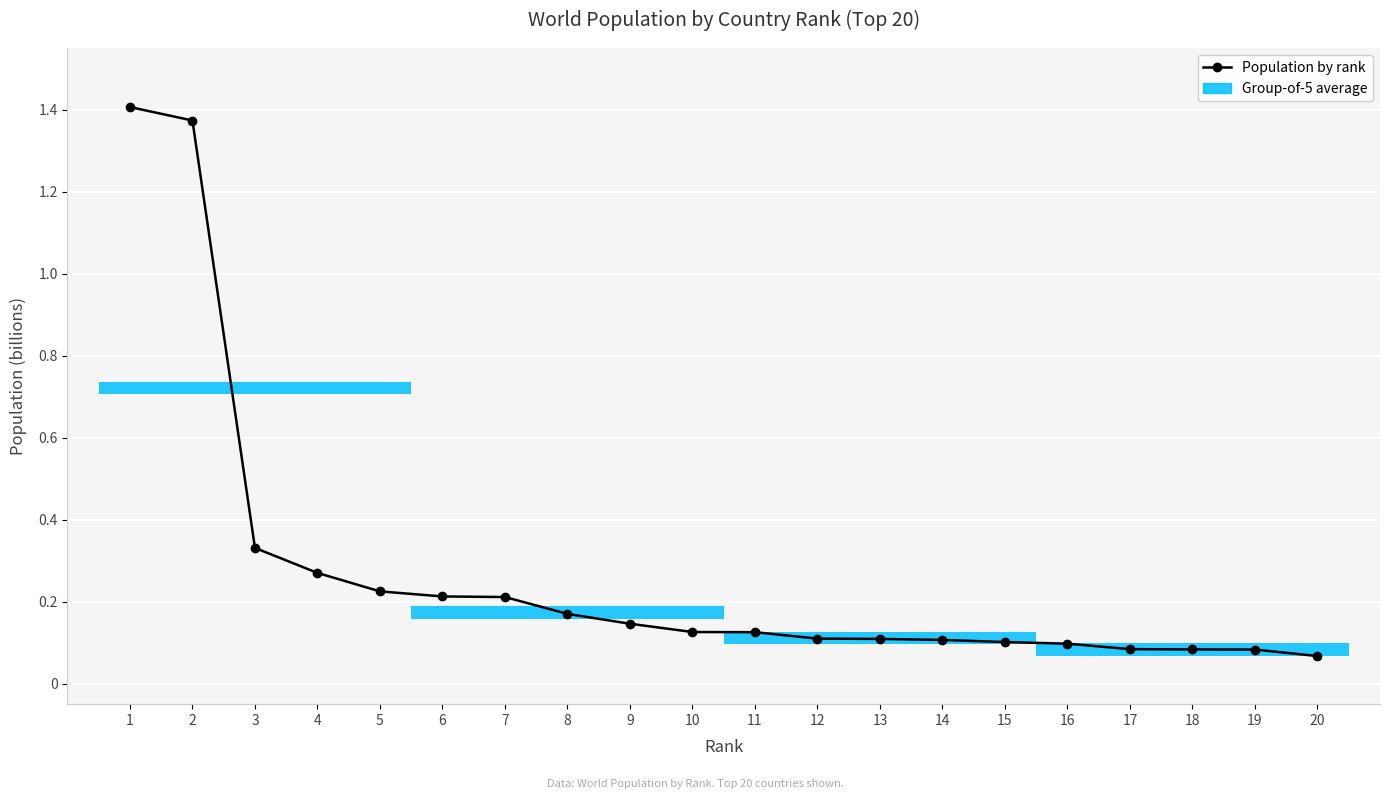

What is the difference between the maximum and second lowest values?

1.3